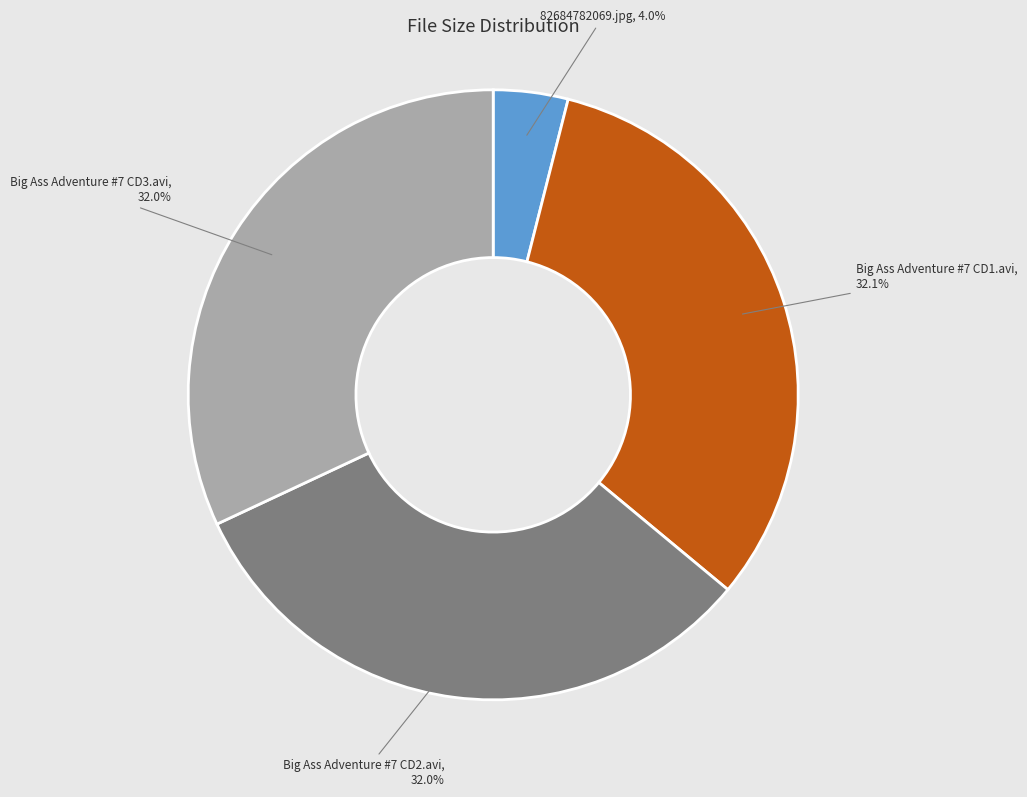

Does any single category account for the majority?

No